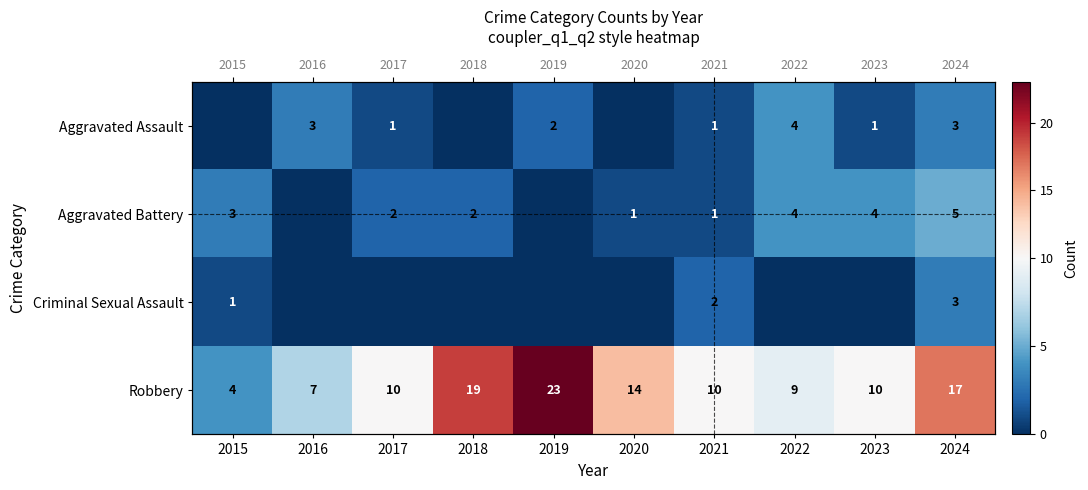

Which has a higher value, 2018 or 2023?

2023